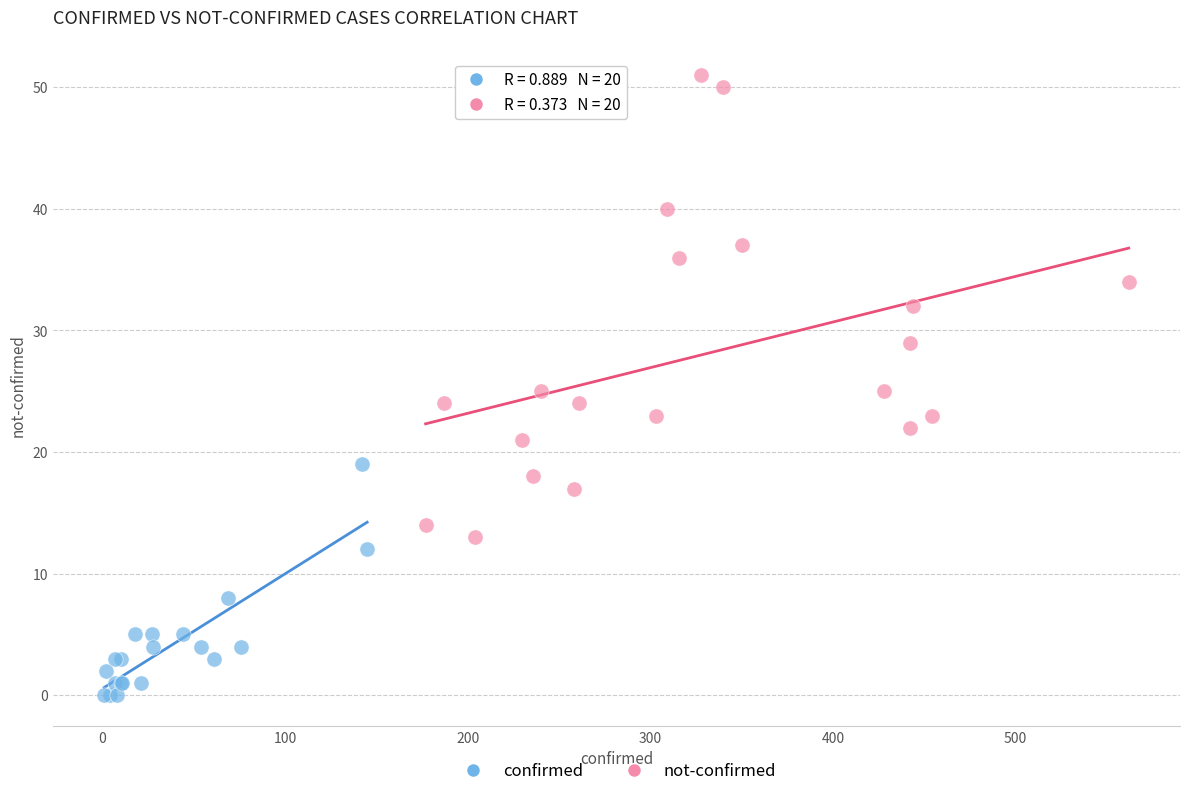

Which series reaches the minimum Y coordinate?

confirmed